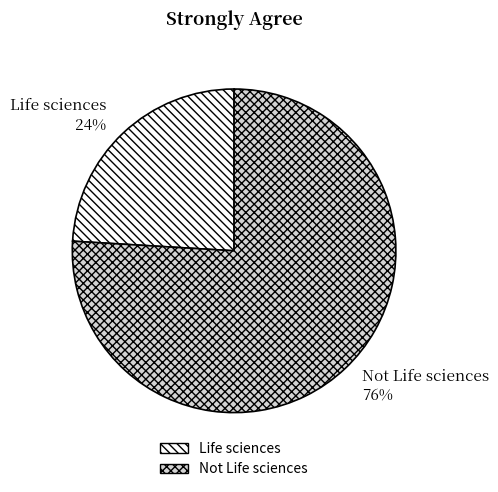

Do Not Life sciences and Life sciences together represent more than half of the pie?

Yes